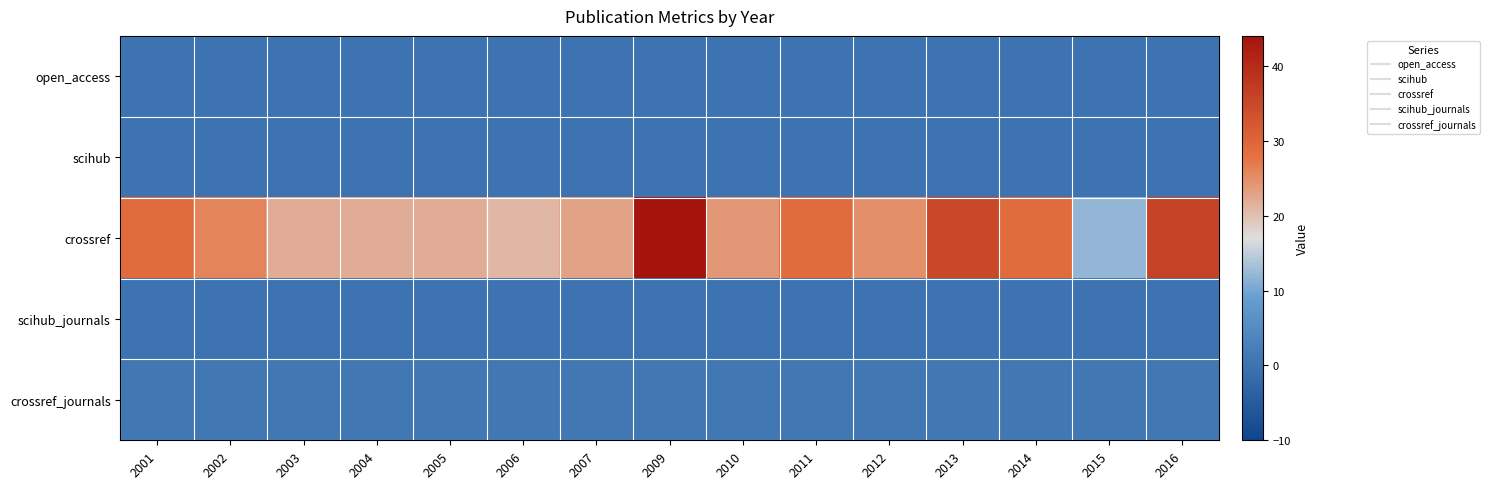

Reading left to right, list all the values displayed in this chart.

open_access: 2001=0	2002=0	2003=0	2004=0	2005=0	2006=0	2007=0	2009=0	2010=0	2011=0	2012=0	2013=0	2014=0	2015=0	2016=0
scihub: 2001=0	2002=0	2003=0	2004=0	2005=0	2006=0	2007=0	2009=0	2010=0	2011=0	2012=0	2013=0	2014=0	2015=0	2016=0
crossref: 2001=29	2002=26	2003=22	2004=22	2005=22	2006=21	2007=23	2009=44	2010=24	2011=29	2012=25	2013=35	2014=29	2015=12	2016=36
scihub_journals: 2001=0	2002=0	2003=0	2004=0	2005=0	2006=0	2007=0	2009=0	2010=0	2011=0	2012=0	2013=0	2014=0	2015=0	2016=0
crossref_journals: 2001=1	2002=1	2003=1	2004=1	2005=1	2006=1	2007=1	2009=1	2010=1	2011=1	2012=1	2013=1	2014=1	2015=1	2016=1